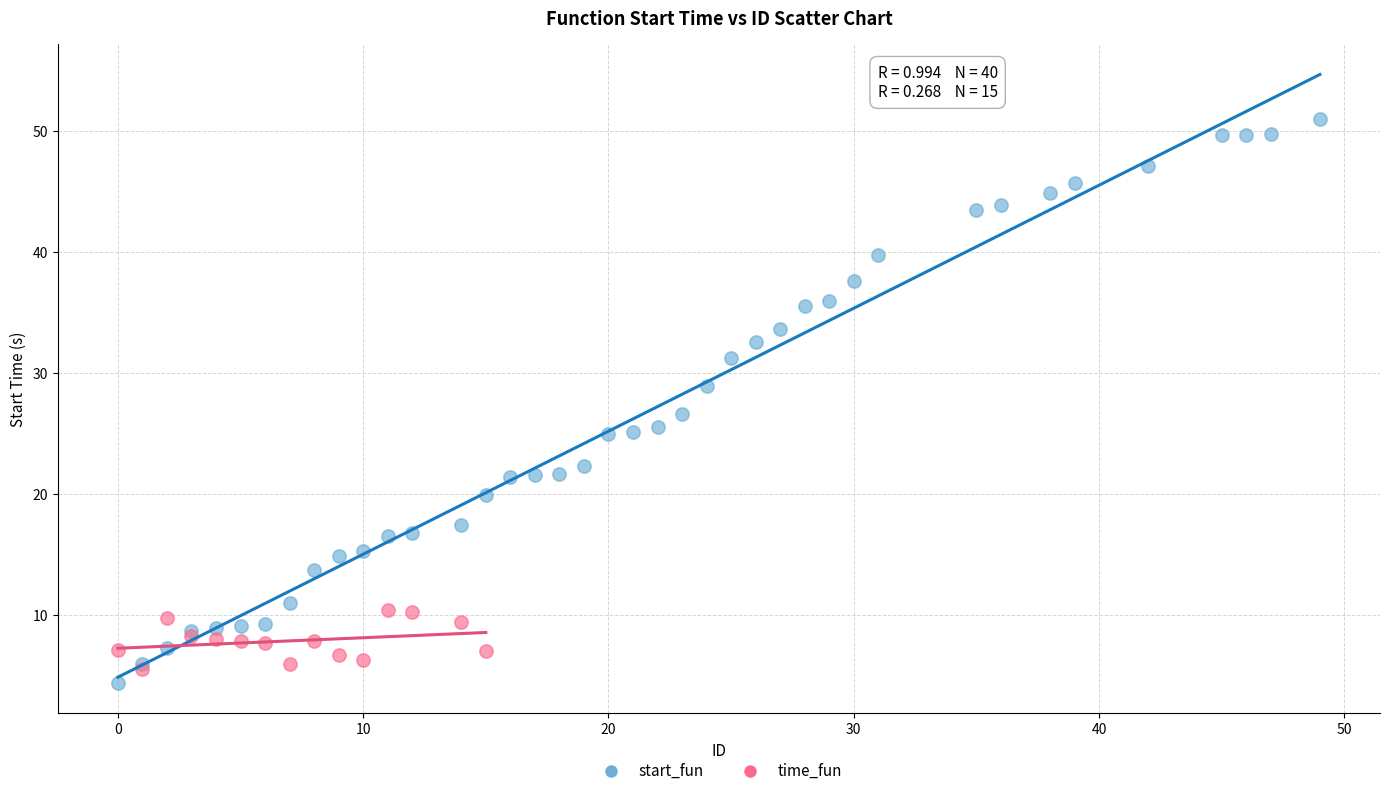

Which series has the largest Y range (max minus min)?

start_fun